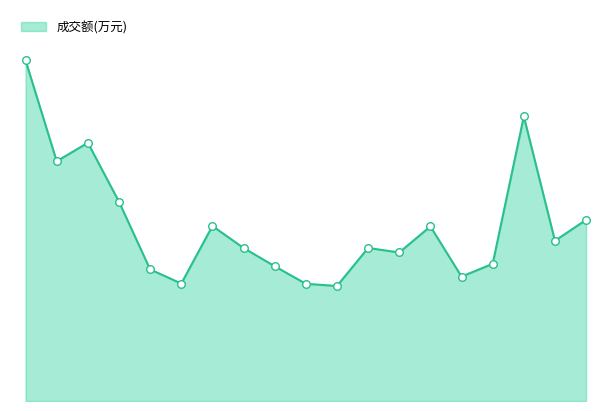

Does the chart have visible grid lines?

No